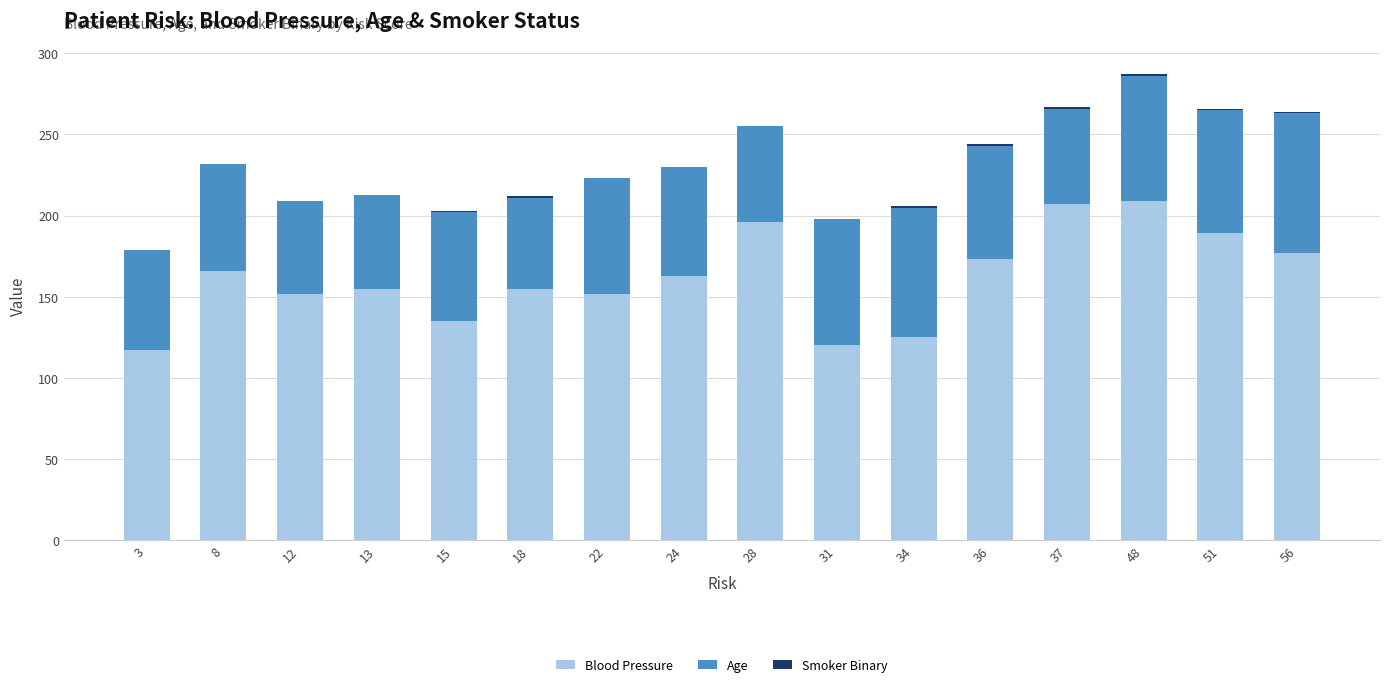

What is the total value across all series at 28?

255